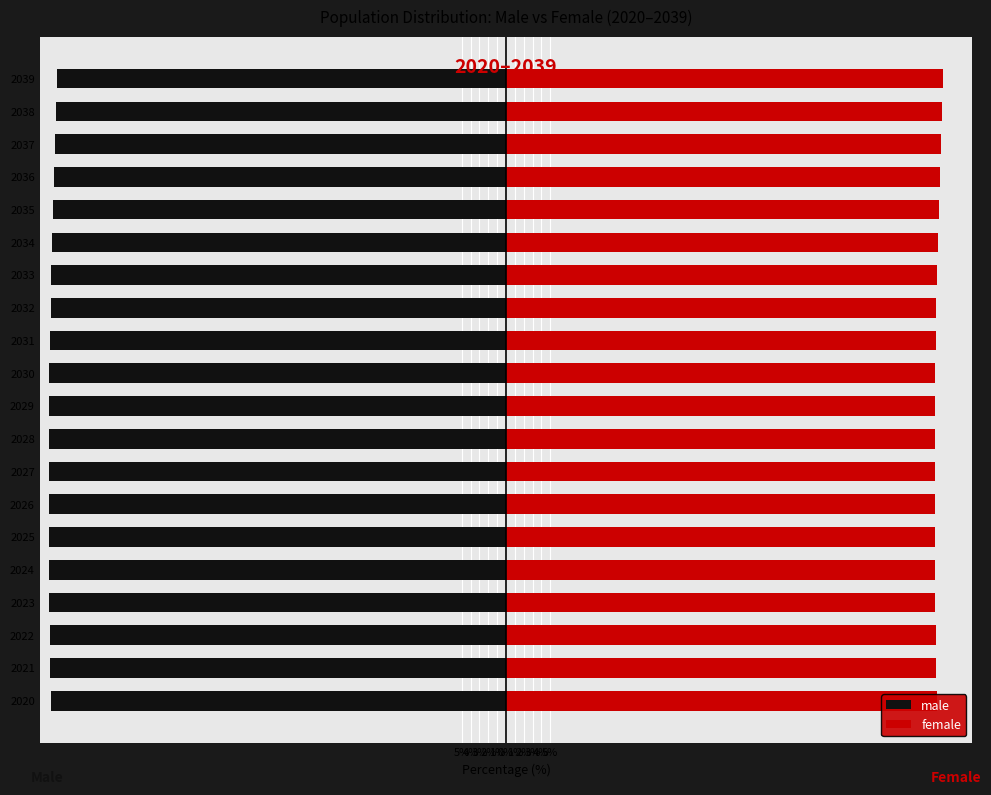

The value of male at 2033 is -77.1. True or false?

False